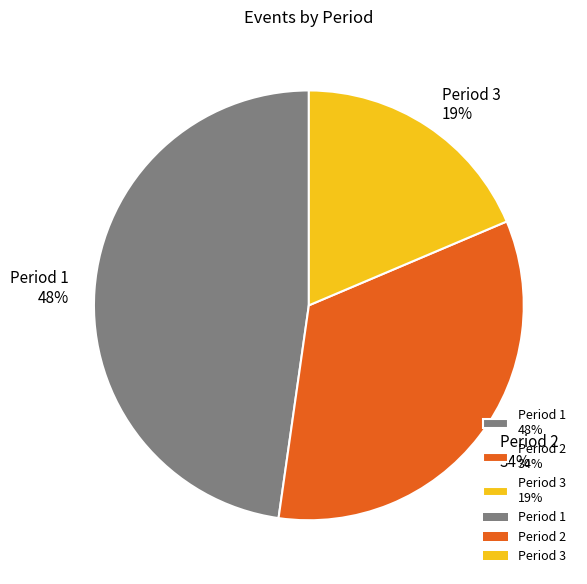

To the nearest percent, what percentage of the pie is Period 2?

34%